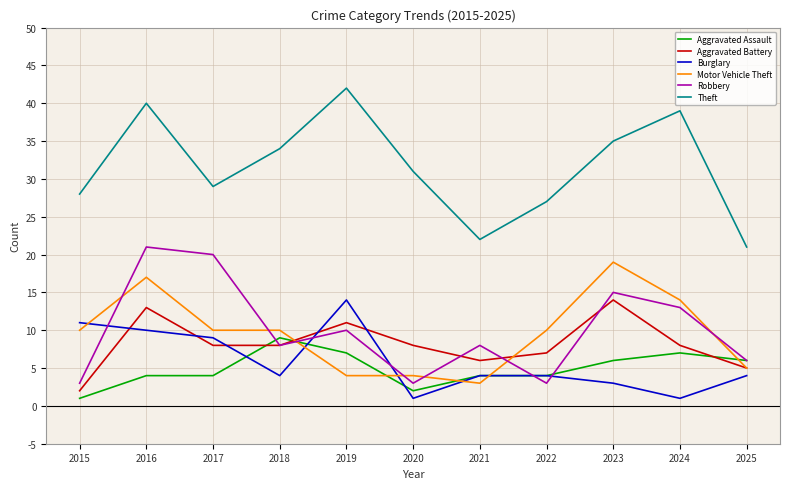

Which series changed the most between 2017 and 2025?

Robbery